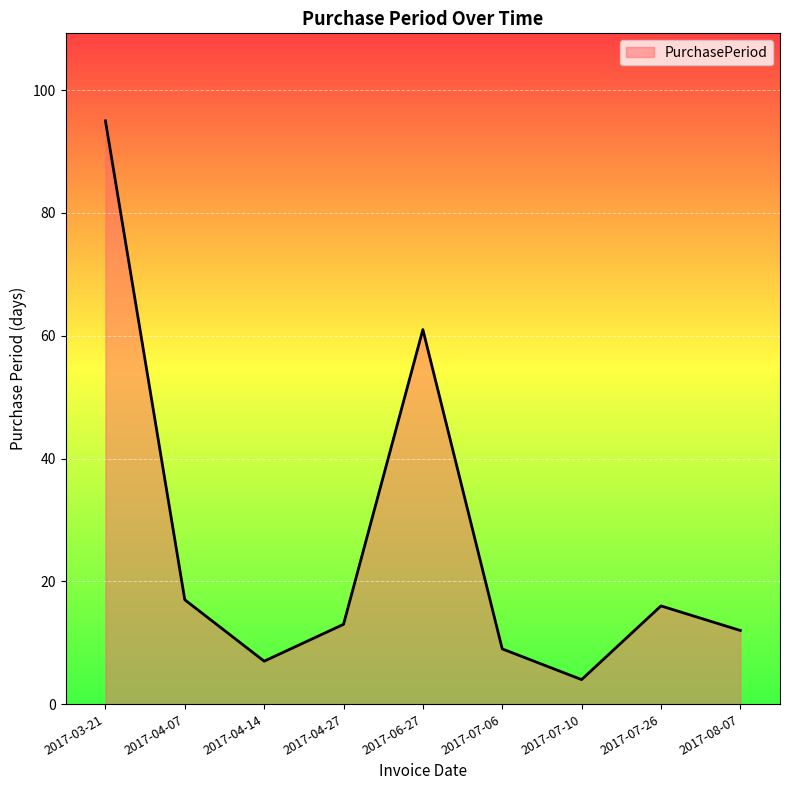

What position from the left is 2017-03-21?

1